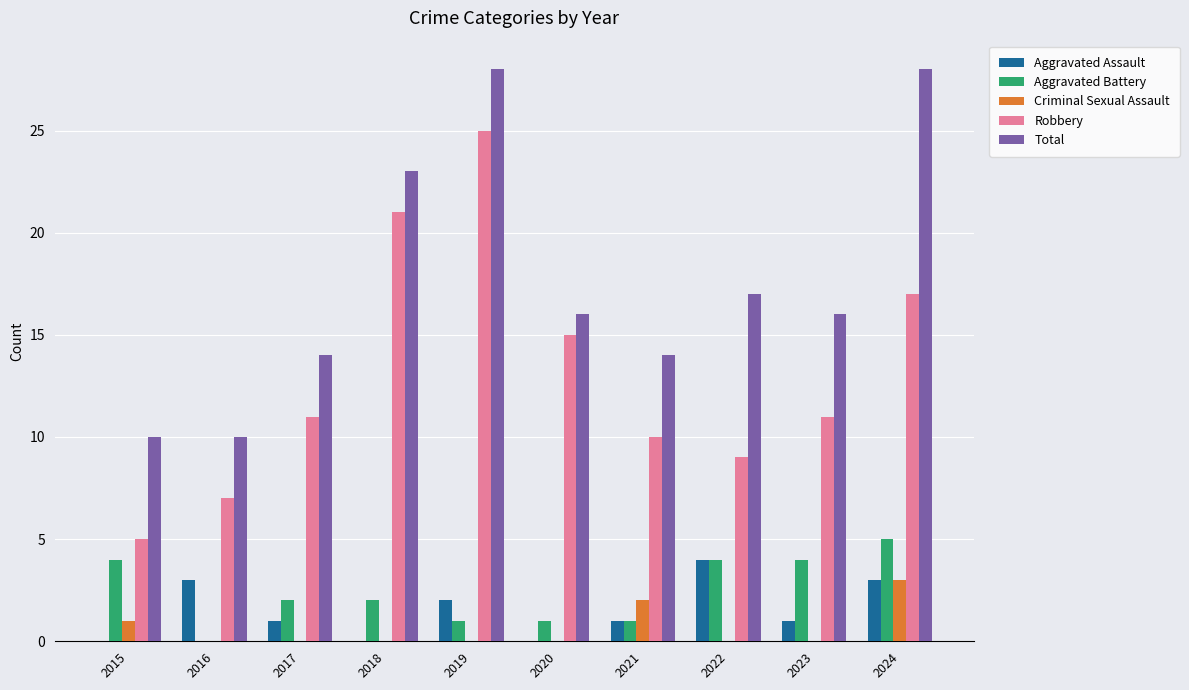

The value of Aggravated Battery at 2018 is 2. True or false?

True